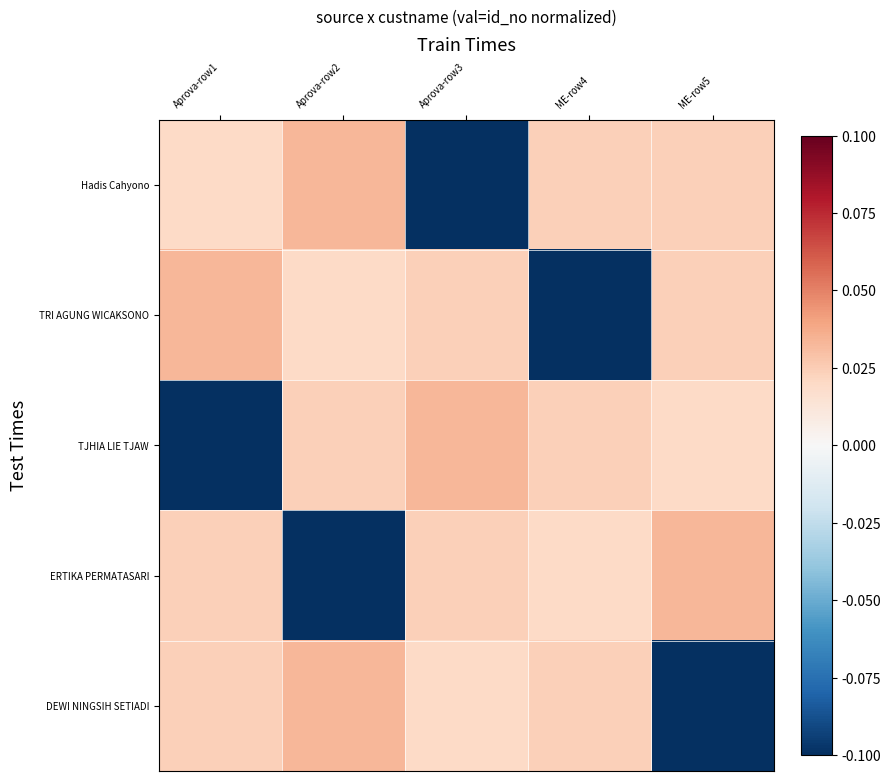

Which category has the highest value across all series?

Aprova-row2